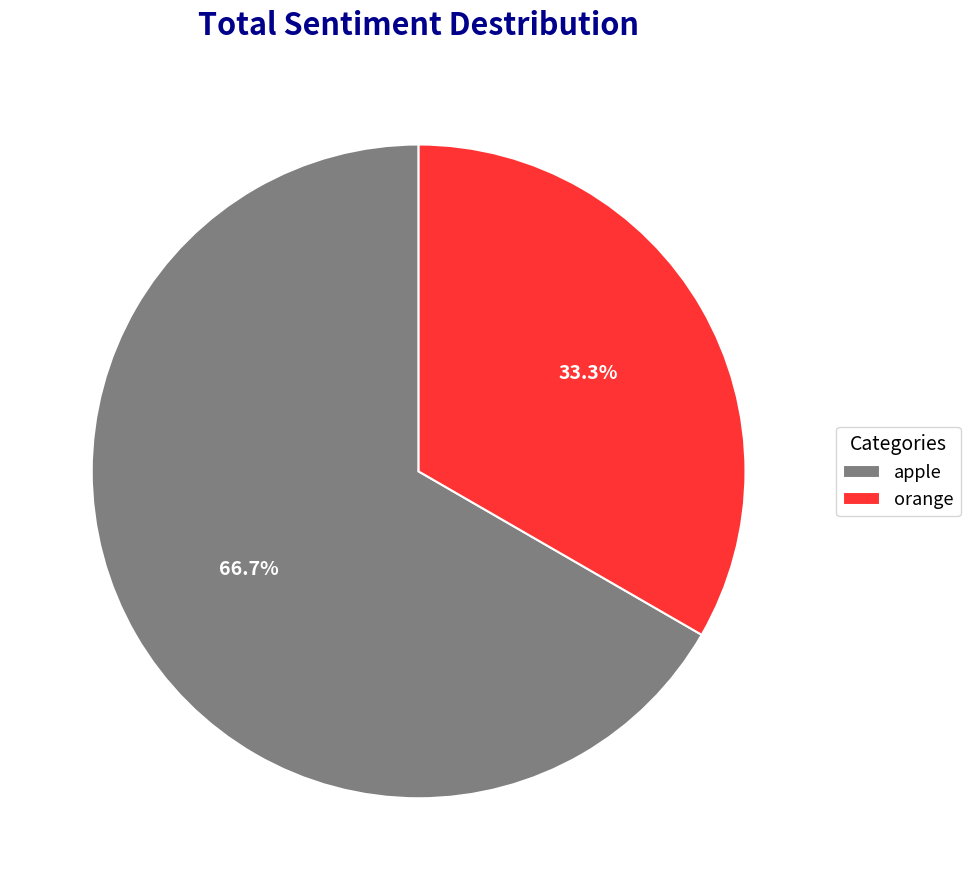

Which slice represents more than half of the pie?

apple